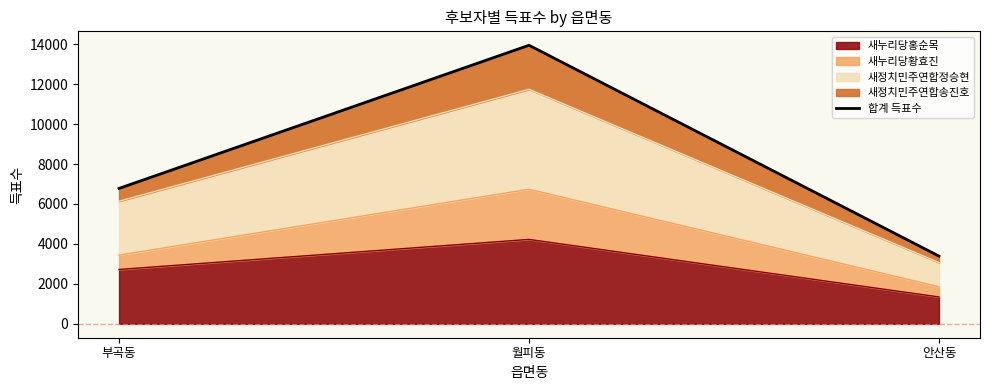

What is the difference between the values at 부곡동 and 안산동?

3390